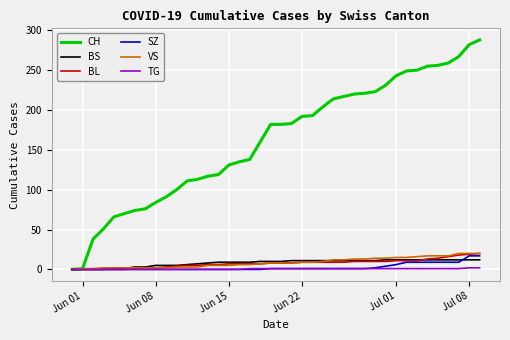

Which series has the largest range (max minus min)?

CH